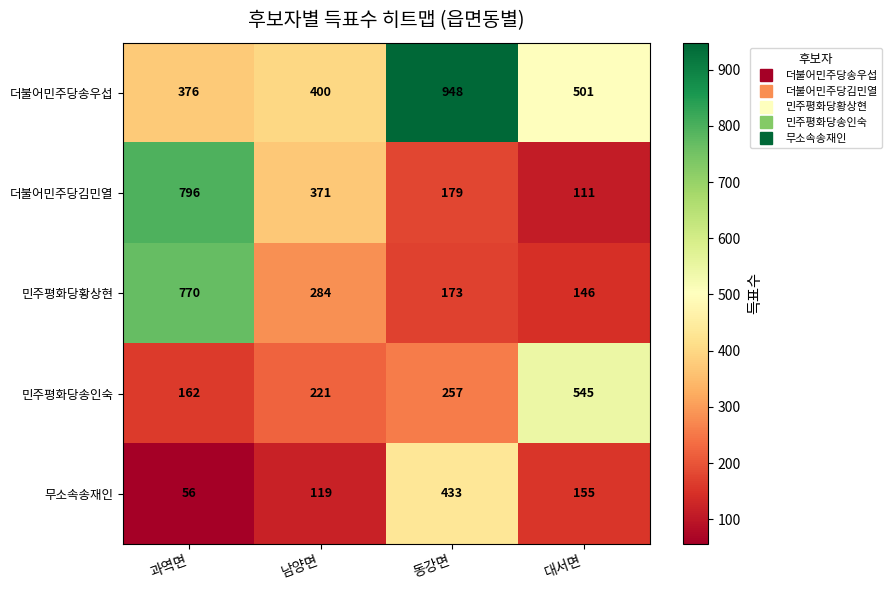

Which series changed the most between 과역면 and 대서면?

더불어민주당김민열